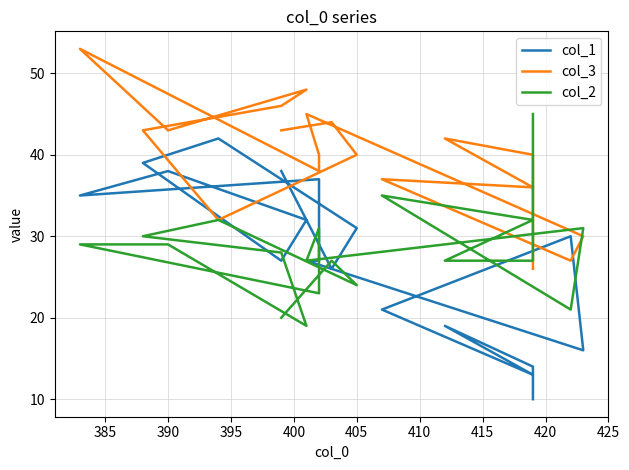

List the series in order of their peak value, highest first.

col_3, col_2, col_1